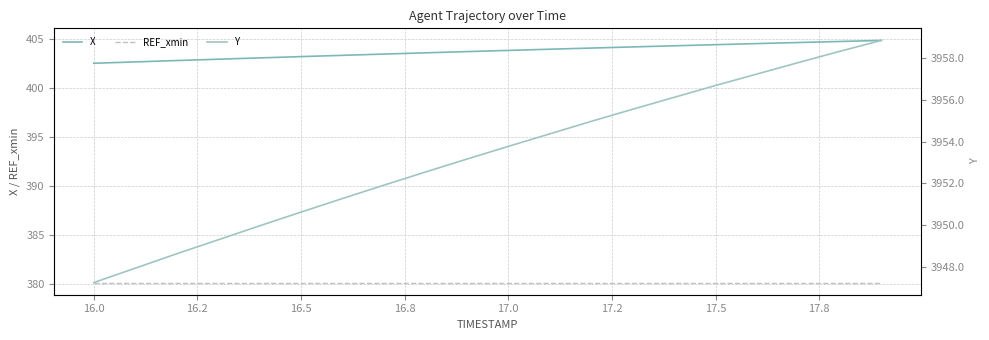

Is it true that REF_xmin equals 380.1 at 17.5?

True